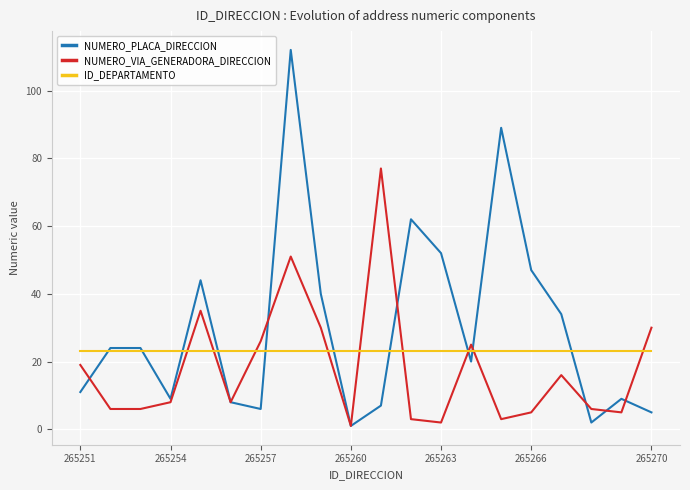

What is the maximum value shown in the chart?

112